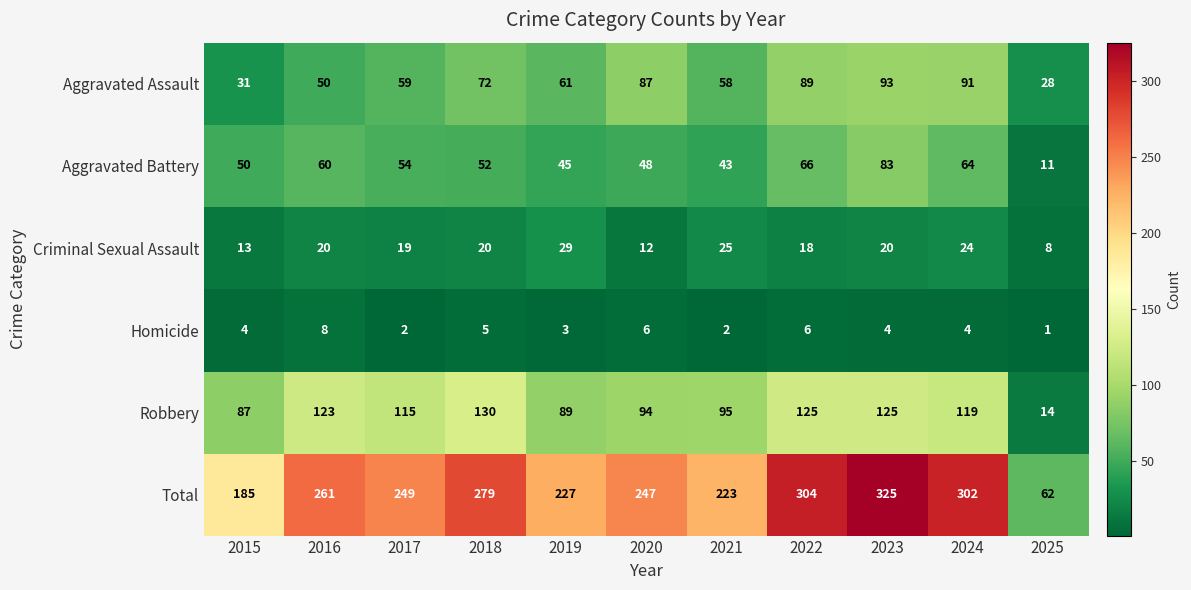

Where is Robbery nearest to the value 72?

2015